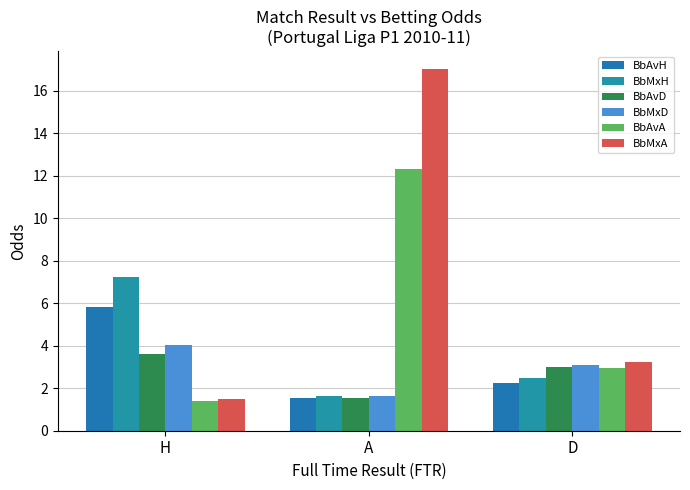

The value of BbAvA at A is 12.3. True or false?

True